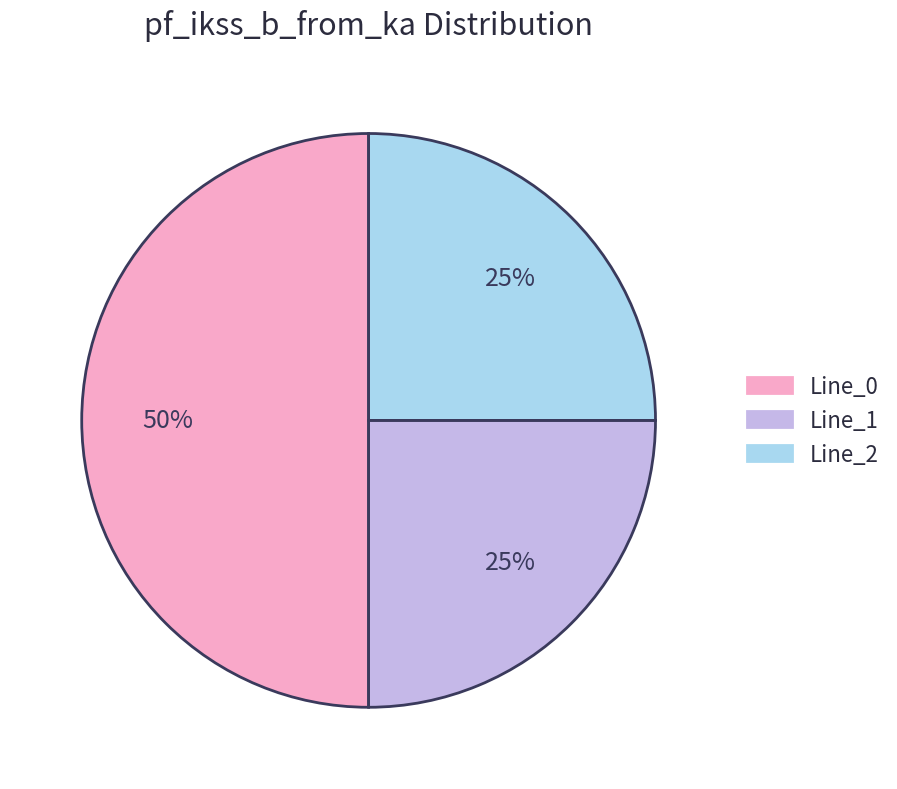

To the nearest percent, what portion does Line_2 represent?

25%